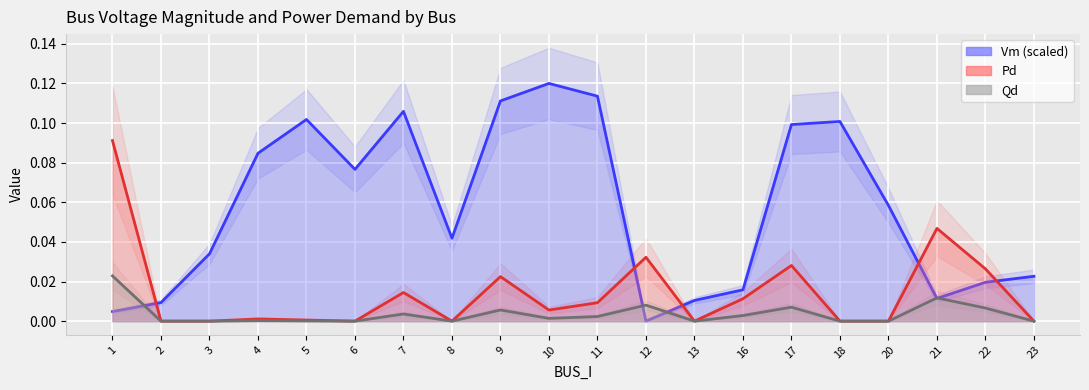

Reading right to left, transcribe all the data shown in this chart.

Vm: 23=0.0	22=0.0	21=0.0	20=0.1	18=0.1	17=0.1	16=0.0	13=0.0	12=0.0	11=0.1	10=0.1	9=0.1	8=0.0	7=0.1	6=0.1	5=0.1	4=0.1	3=0.0	2=0.0	1=0.0
Pd: 23=0.0	22=0.0	21=0.0	20=0.0	18=0.0	17=0.0	16=0.0	13=0.0	12=0.0	11=0.0	10=0.0	9=0.0	8=0.0	7=0.0	6=0.0	5=0.0	4=0.0	3=0.0	2=0.0	1=0.1
Qd: 23=0.0	22=0.0	21=0.0	20=0.0	18=0.0	17=0.0	16=0.0	13=0.0	12=0.0	11=0.0	10=0.0	9=0.0	8=0.0	7=0.0	6=0.0	5=0.0	4=0.0	3=0.0	2=0.0	1=0.0